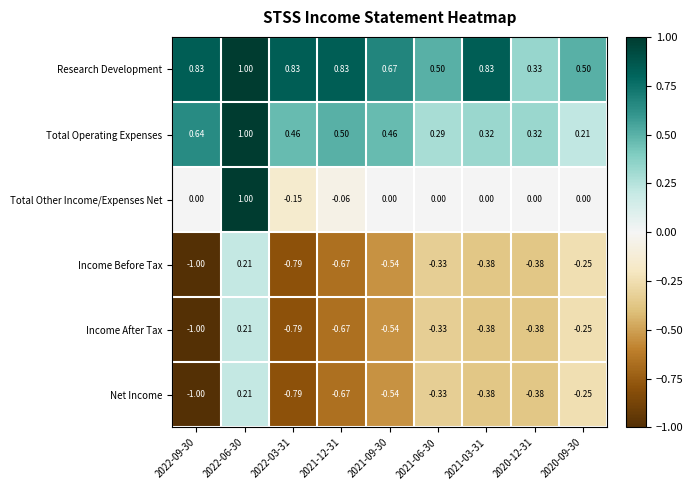

How many data points in Income After Tax are less than 0?

8